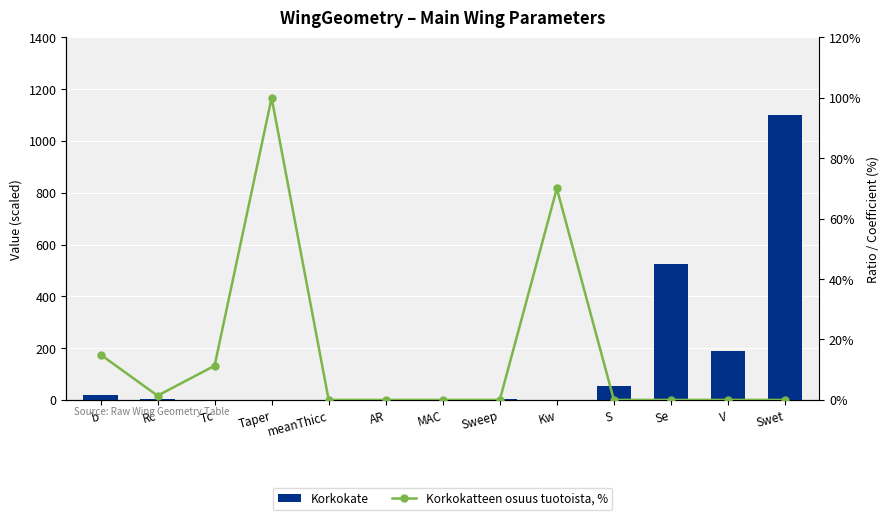

Which series has the largest total across all categories?

Korkokate